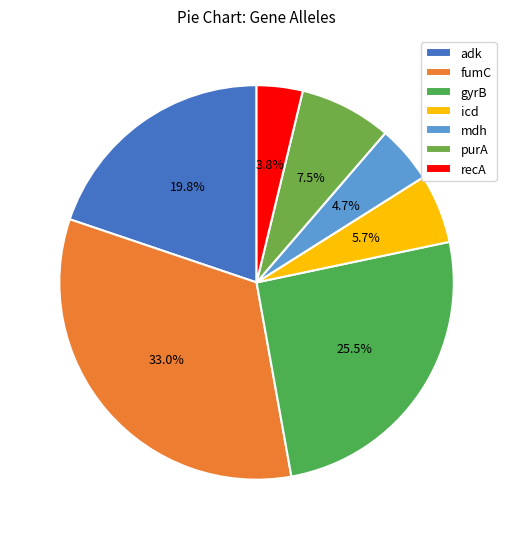

To the nearest percent, what is the difference between the largest and smallest slice percentages?

29%